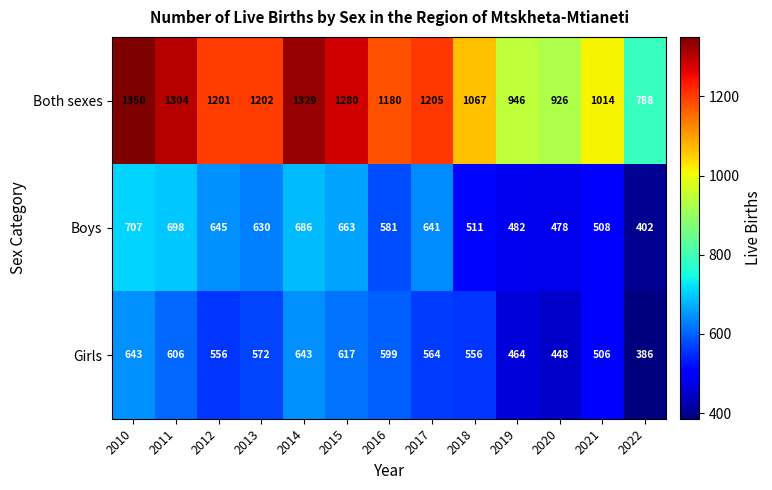

Where does the Both sexes series first go above 1201?

2010